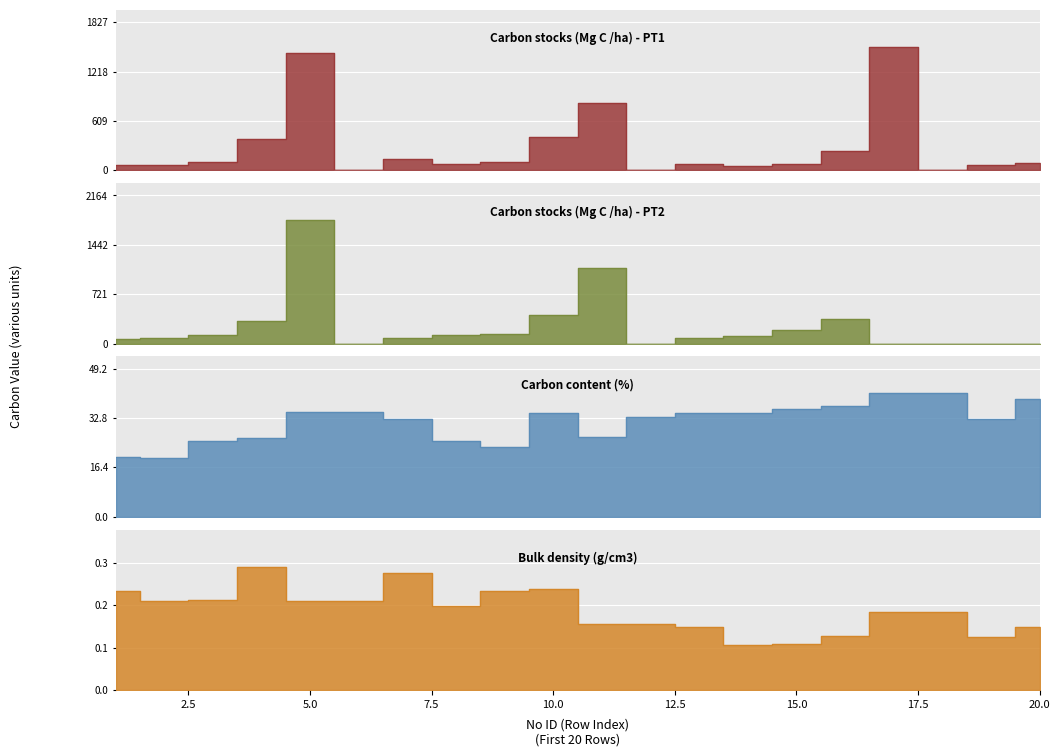

Rank the categories by Carbon content (%) value from lowest to highest.

2, 1, 9, 8, 3, 4, 11, 19, 7, 12, 13, 10, 14, 5, 6, 15, 16, 20, 17, 18